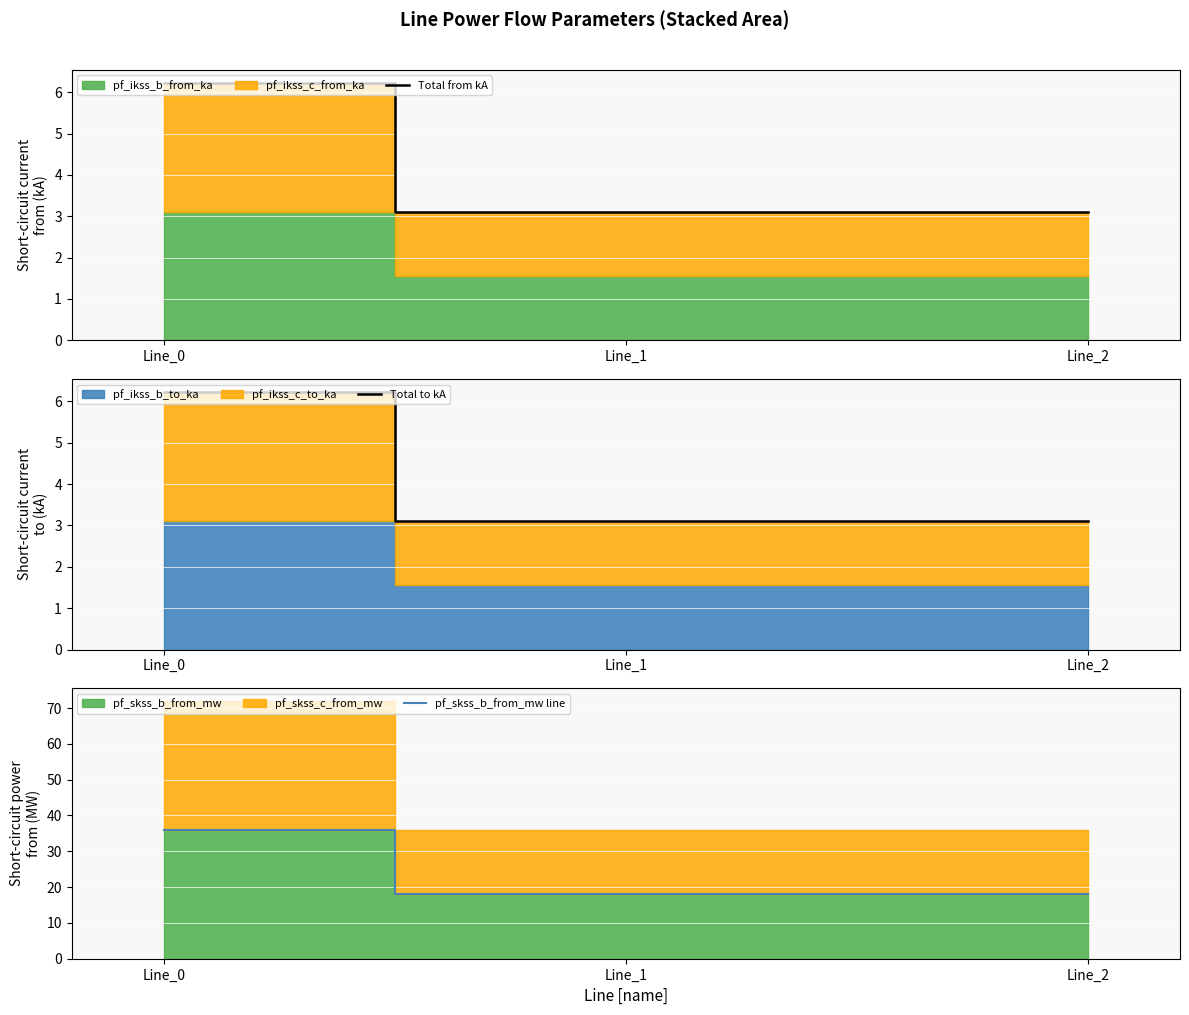

Is it true that Total from kA equals 3.1 at Line_1?

True